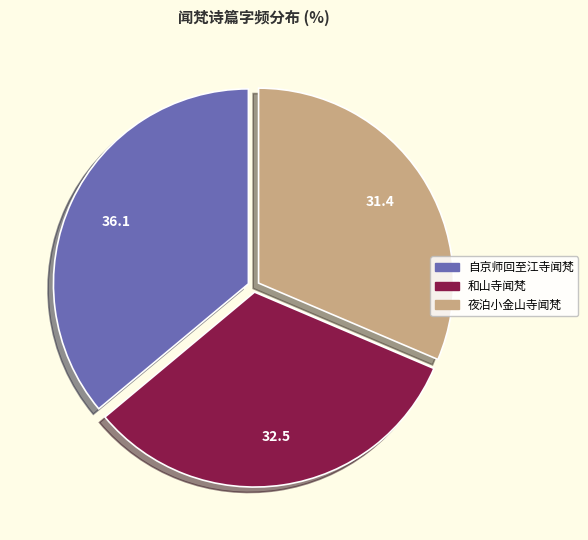

True or false: 夜泊小金山寺闻梵 accounts for 17% of the total.

False